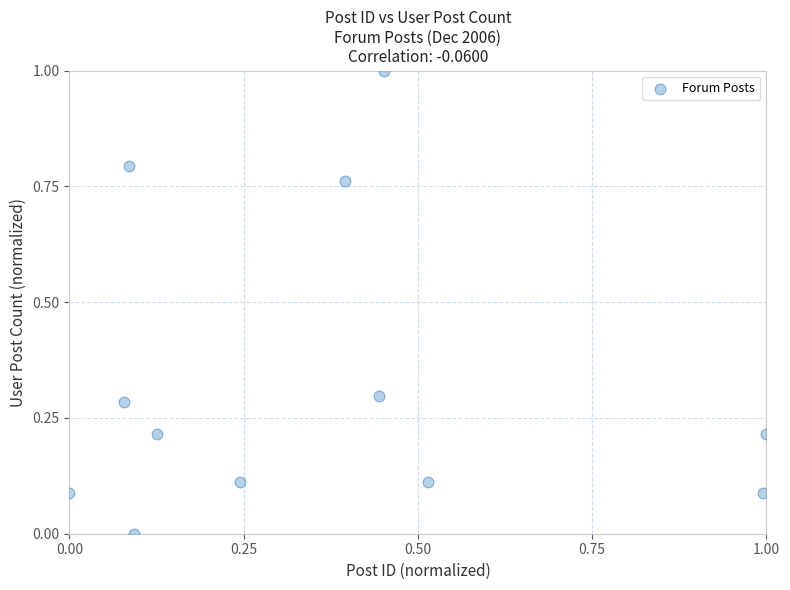

What is the range of Y values (max minus min)?

1.0